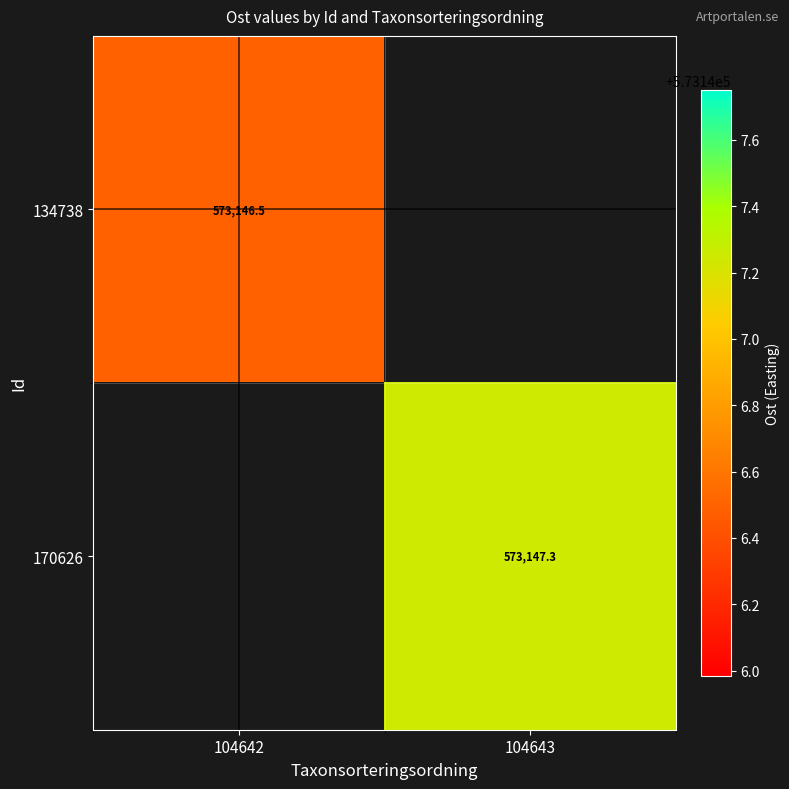

What is the highest value of the 134738 series?

573146.5